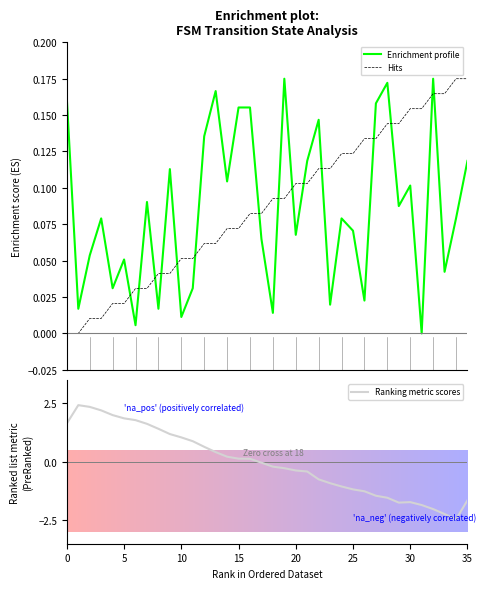

What is the sum of all Hits values?

3.1